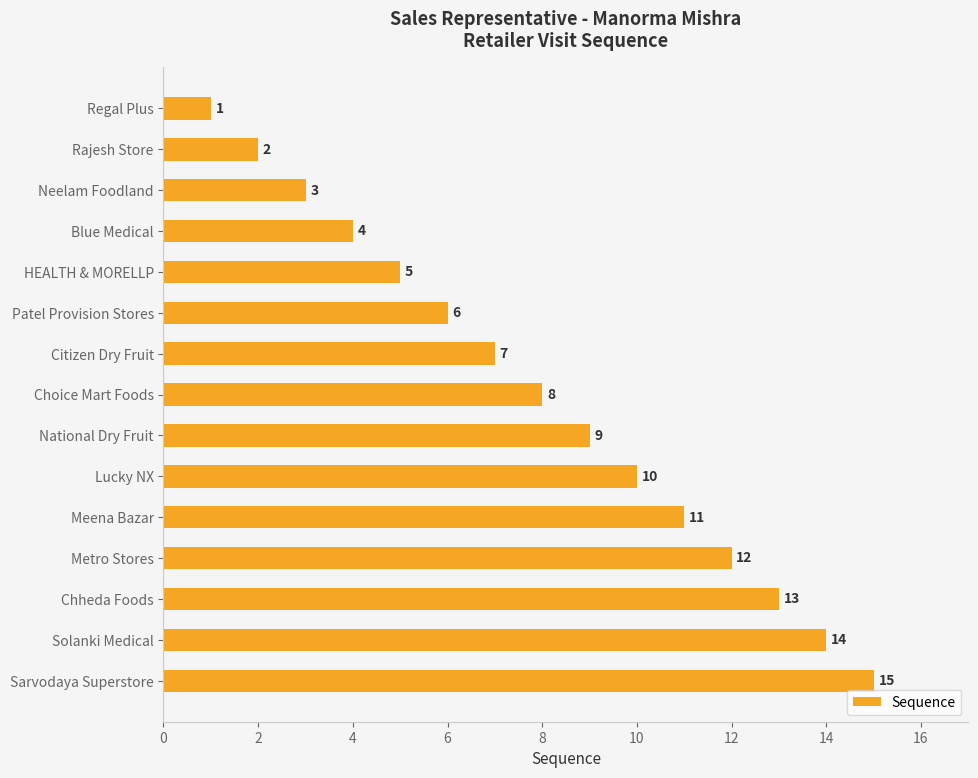

Rank the categories by value from lowest to highest.

Regal Plus, Rajesh Store, Neelam Foodland, Blue Medical, HEALTH & MORELLP, Patel Provision Stores, Citizen Dry Fruit, Choice Mart Foods, National Dry Fruit, Lucky NX, Meena Bazar, Metro Stores, Chheda Foods, Solanki Medical, Sarvodaya Superstore